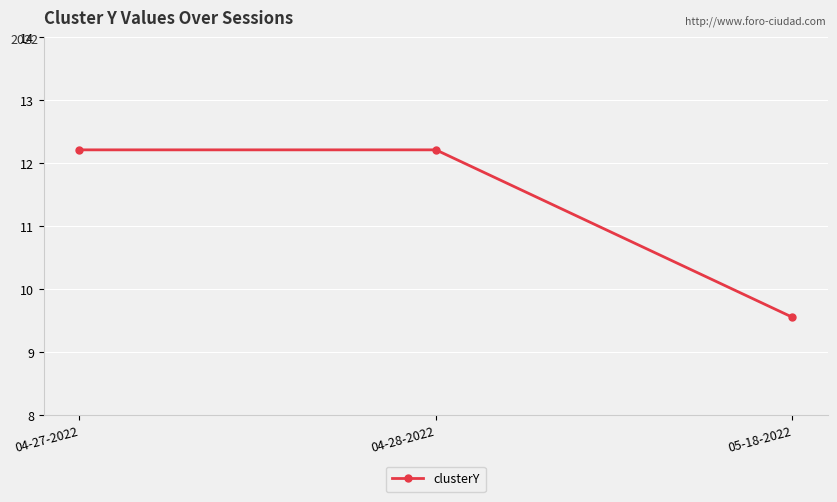

What is the value of the 1st point from the left?

12.2